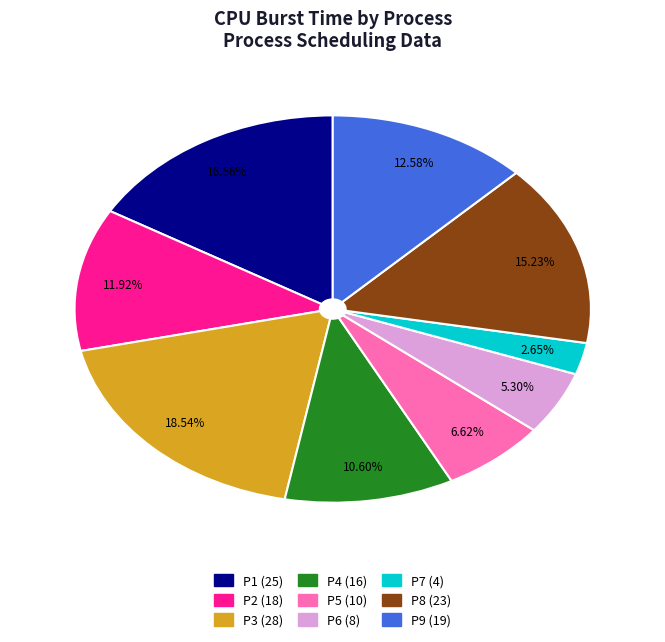

The P9 slice represents 13% of the pie. True or false?

True